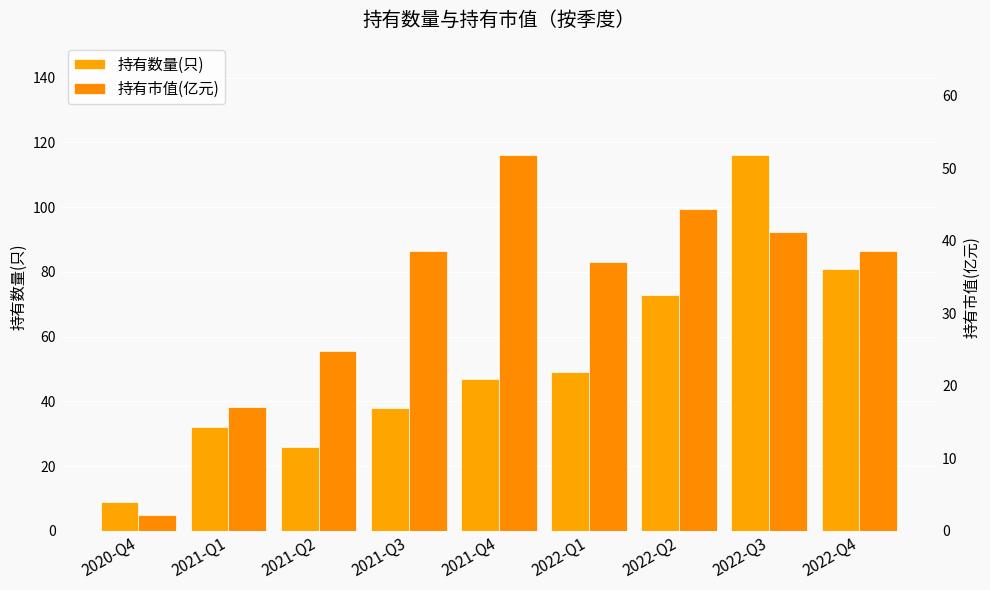

Which has a higher value, 2021-Q4 or 2022-Q1?

2022-Q1